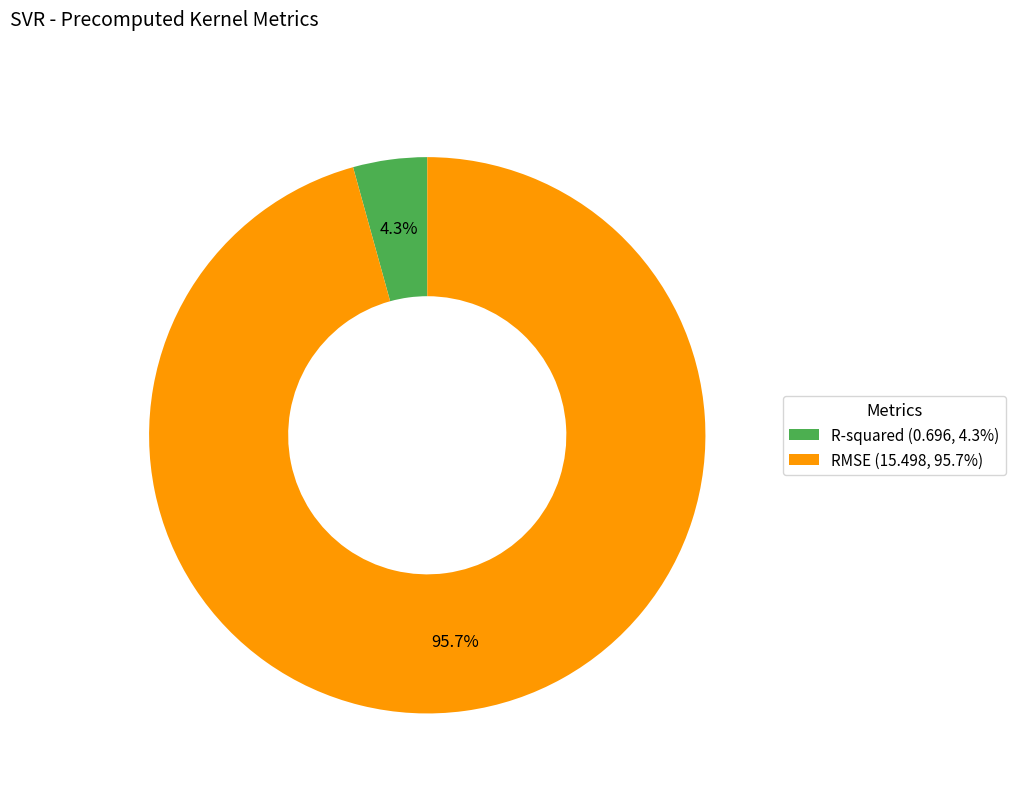

Which category accounts for the majority?

RMSE